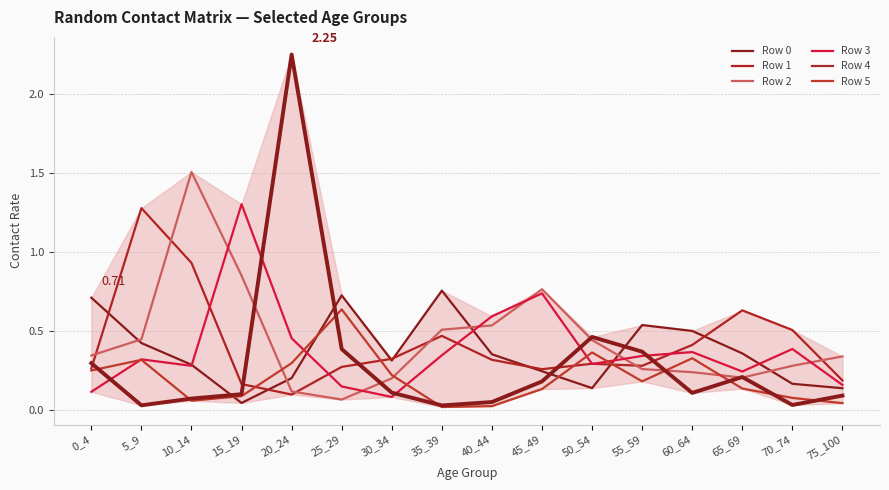

What is the sum of the Row 5 values at 45_49 and 25_29?

0.8